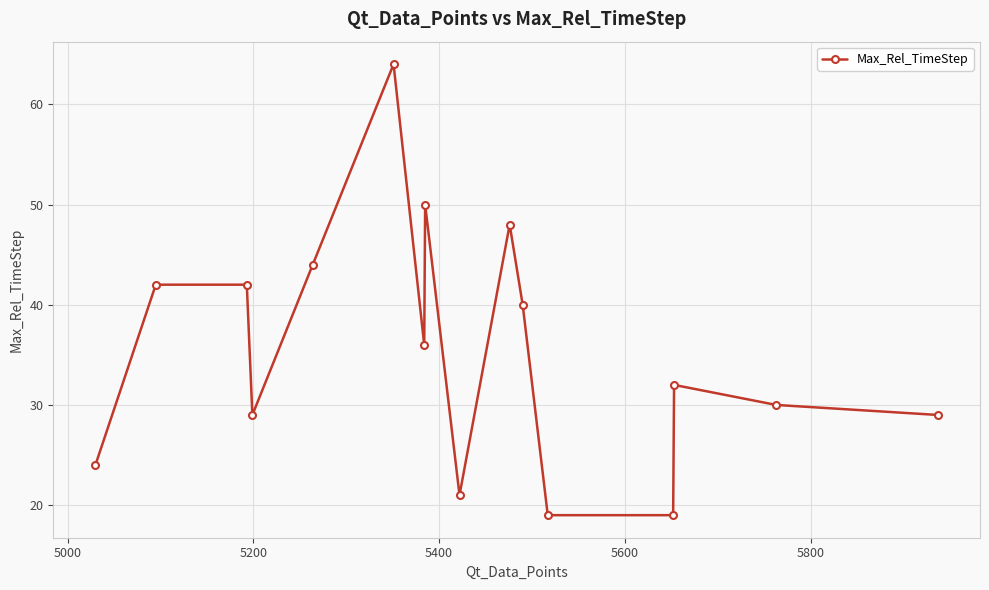

What is the greatest value displayed?

64